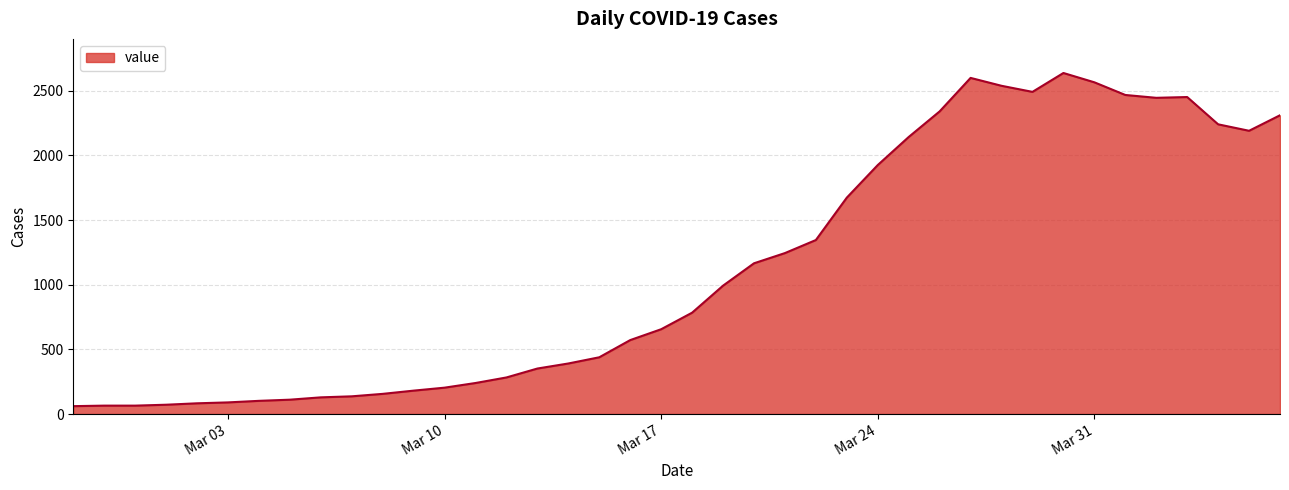

What is the greatest value displayed?

2638